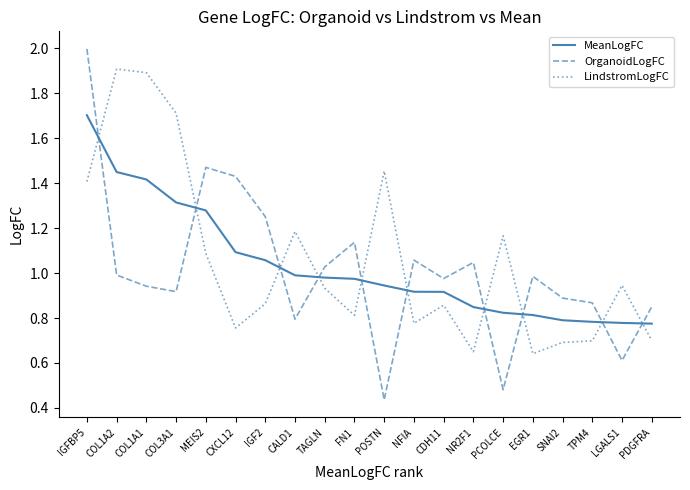

List the series in order of their peak value, lowest first.

MeanLogFC, LindstromLogFC, OrganoidLogFC